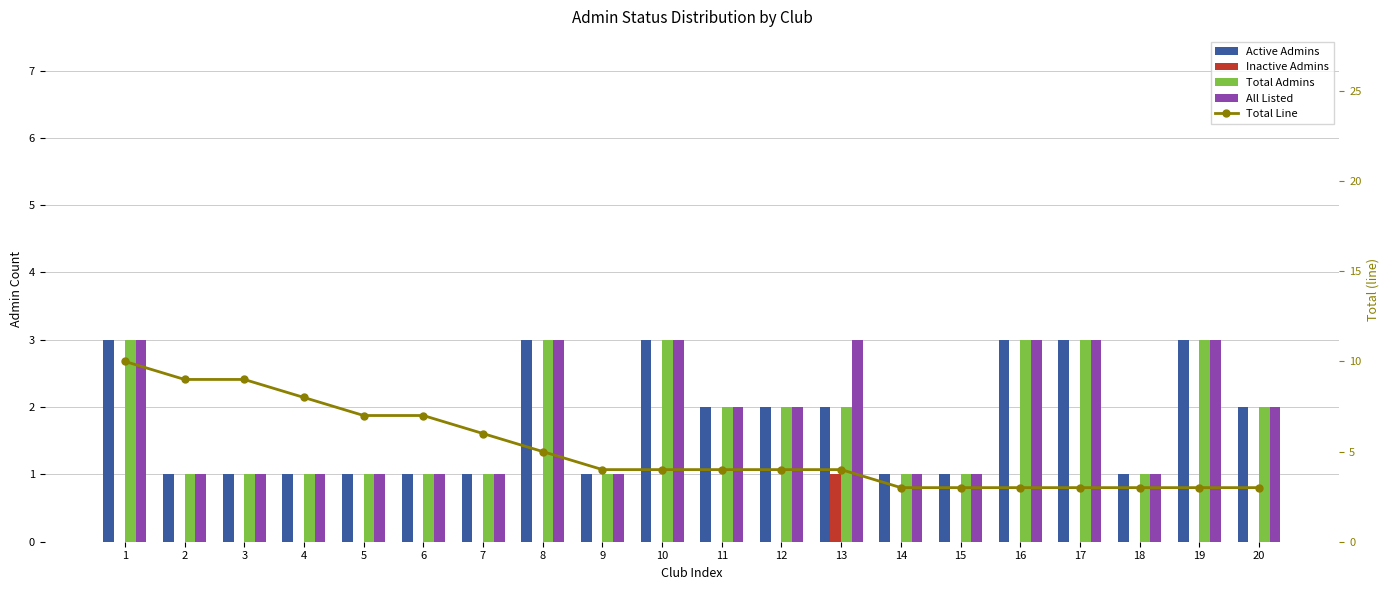

Which has a higher value, 1 or 9?

1